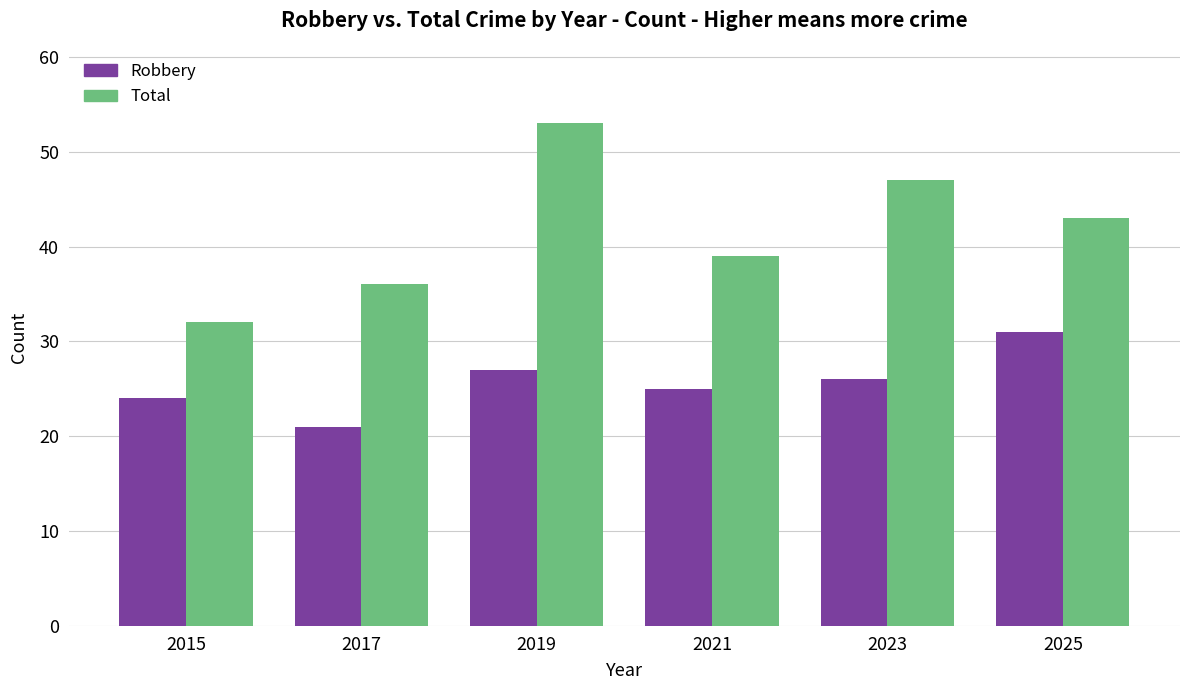

What are all the series names shown in the legend?

Robbery, Total